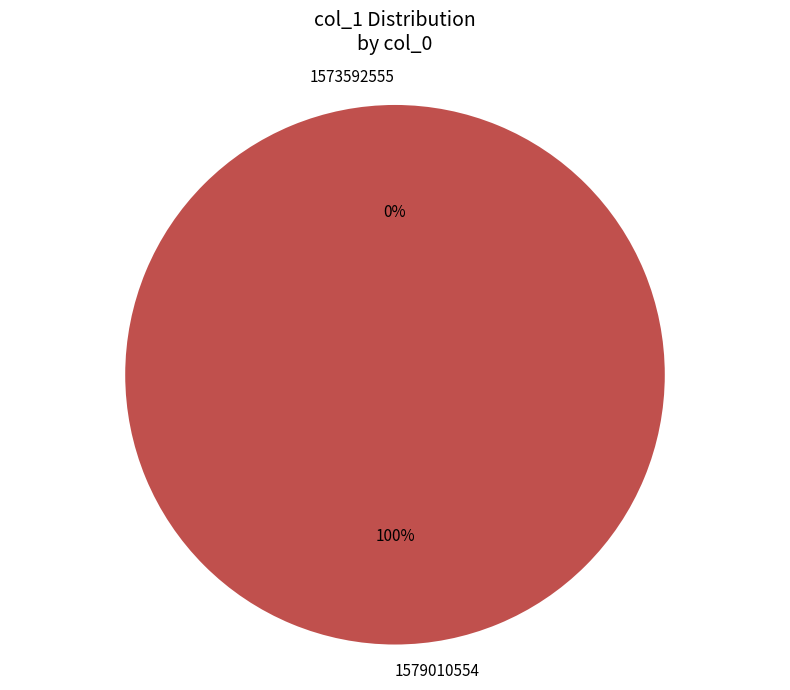

Is it true that 1579010554 is 91% of the pie?

False